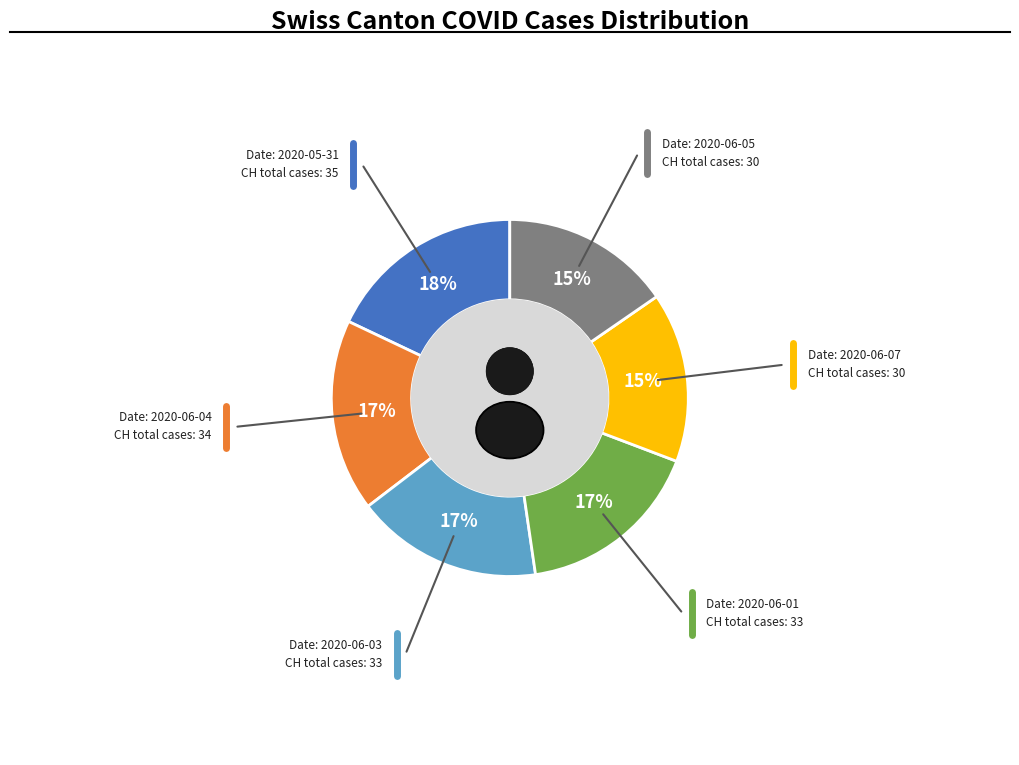

Does any single category account for the majority?

No